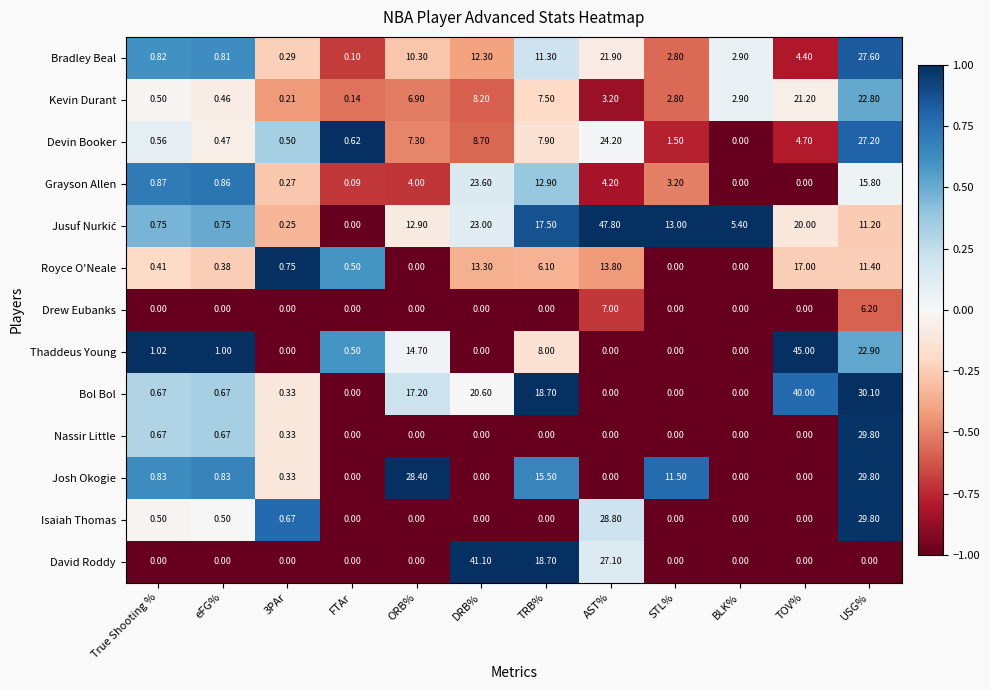

Which category has the highest value in the Kevin Durant series?

USG%